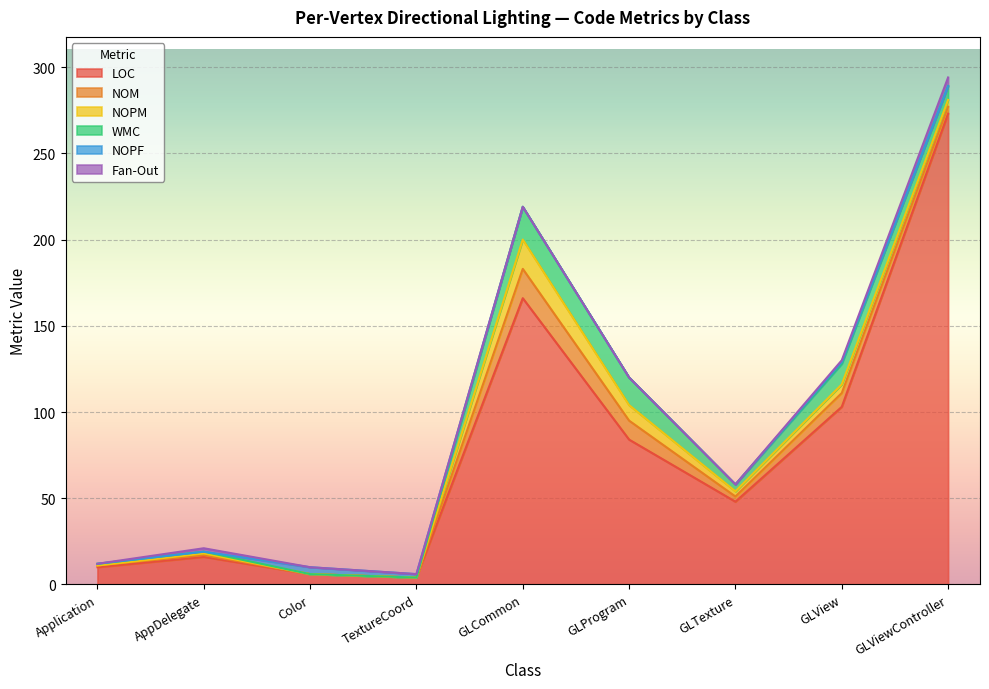

Is it true that LOC equals 8 at Color?

False